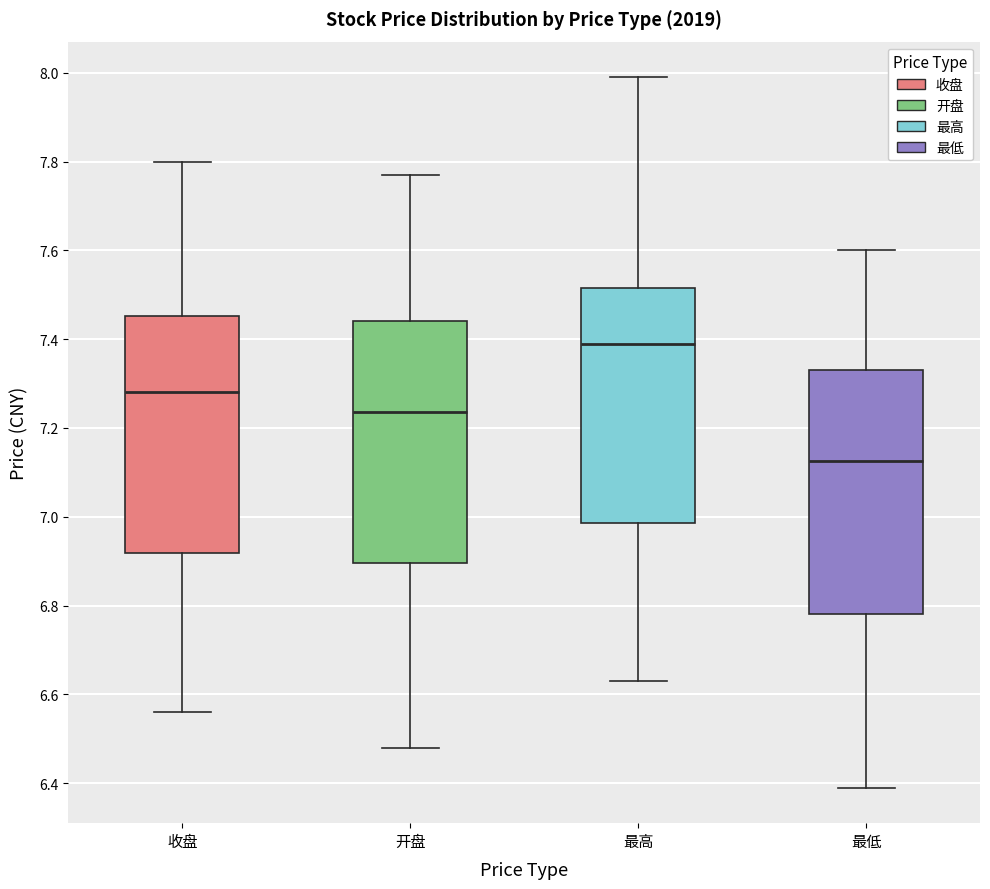

Which box's median line is the lowest?

最低